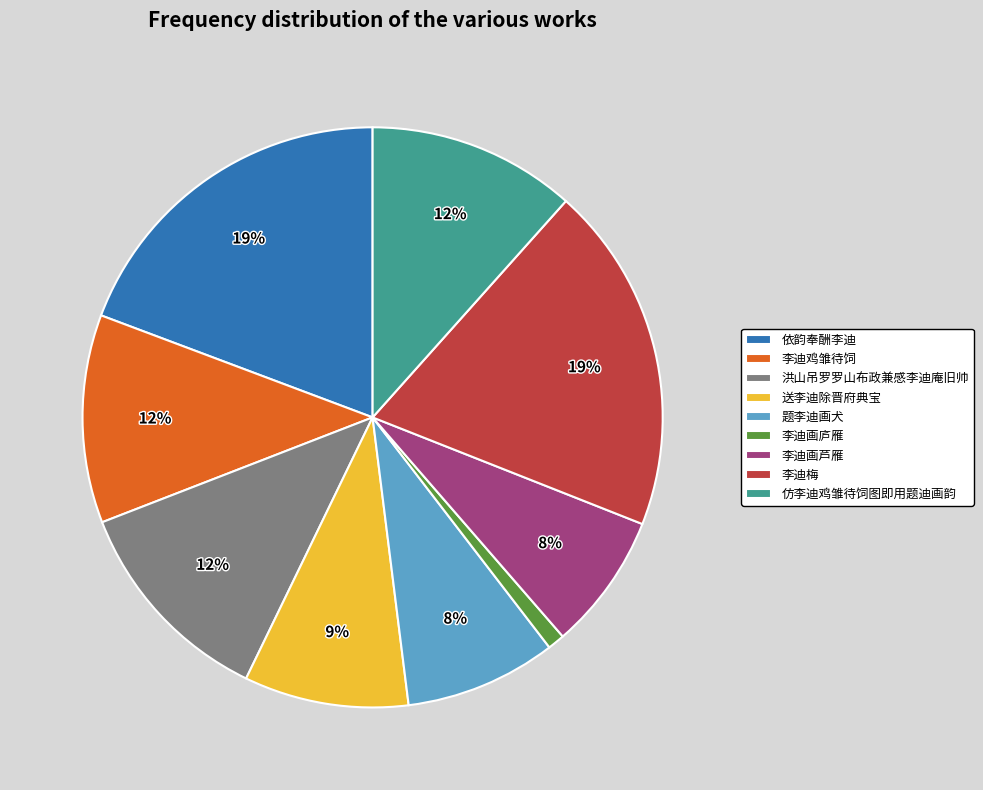

Is the sum of 依韵奉酬李迪 and 李迪画芦雁 greater than half?

No